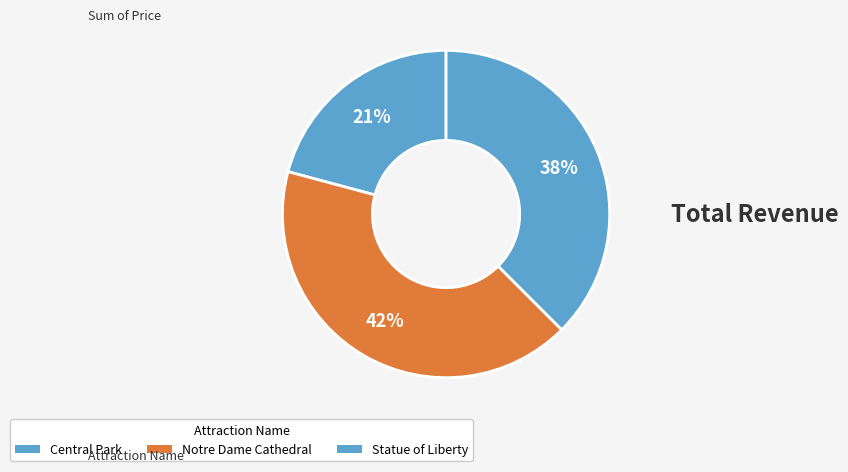

What is the largest slice in the pie chart?

Notre Dame Cathedral